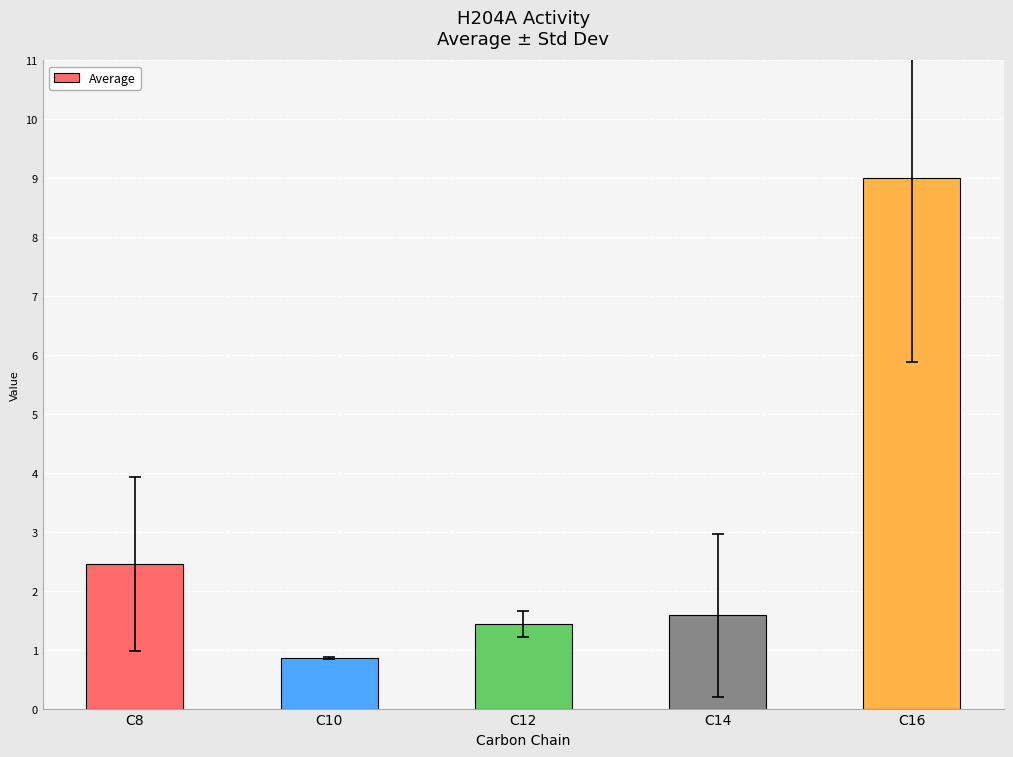

Where is the data nearest to the value 4?

C8